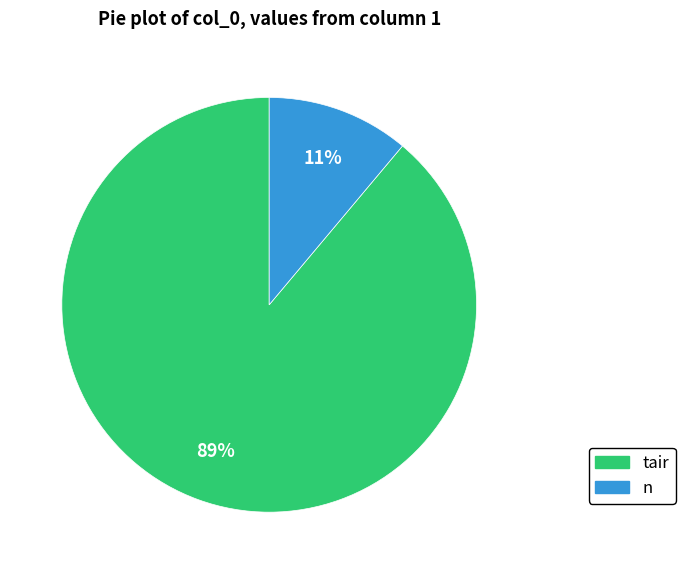

Which slice is the smallest?

n